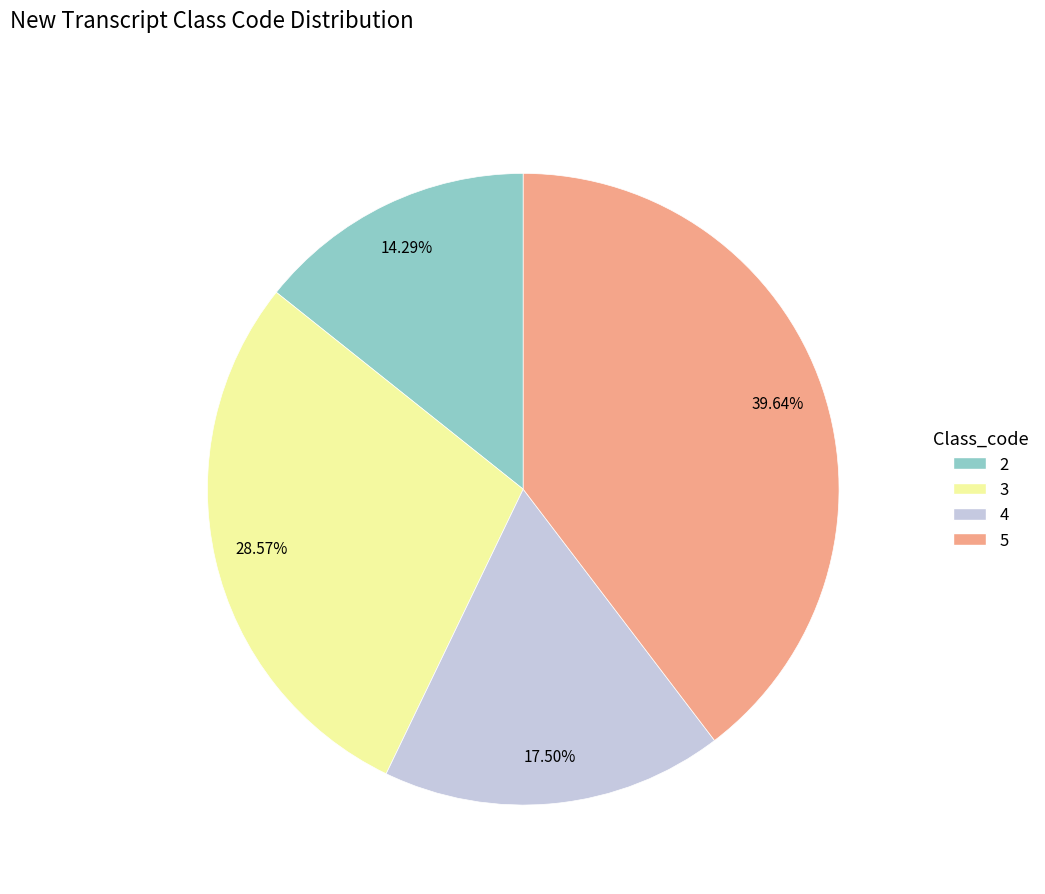

To the nearest percent, what is the combined percentage of 5 and 4?

57%